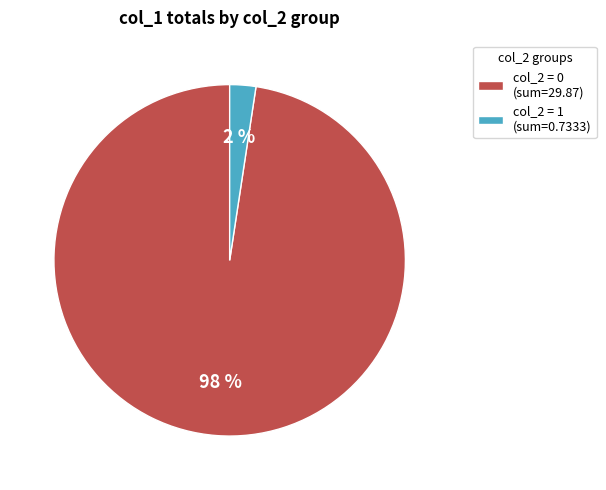

Does col_2 = 1 (sum=0.7333) account for over 50% of the chart?

No